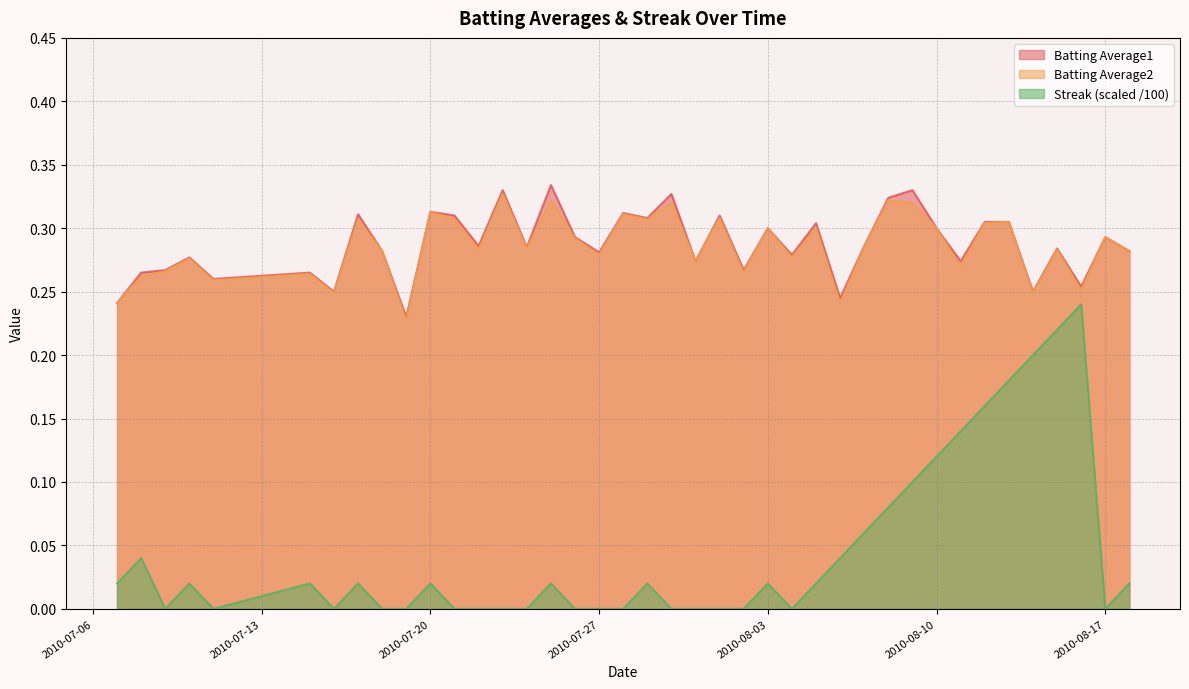

True or false: Streak (scaled /100) and Batting Average1 intersect in this chart.

False